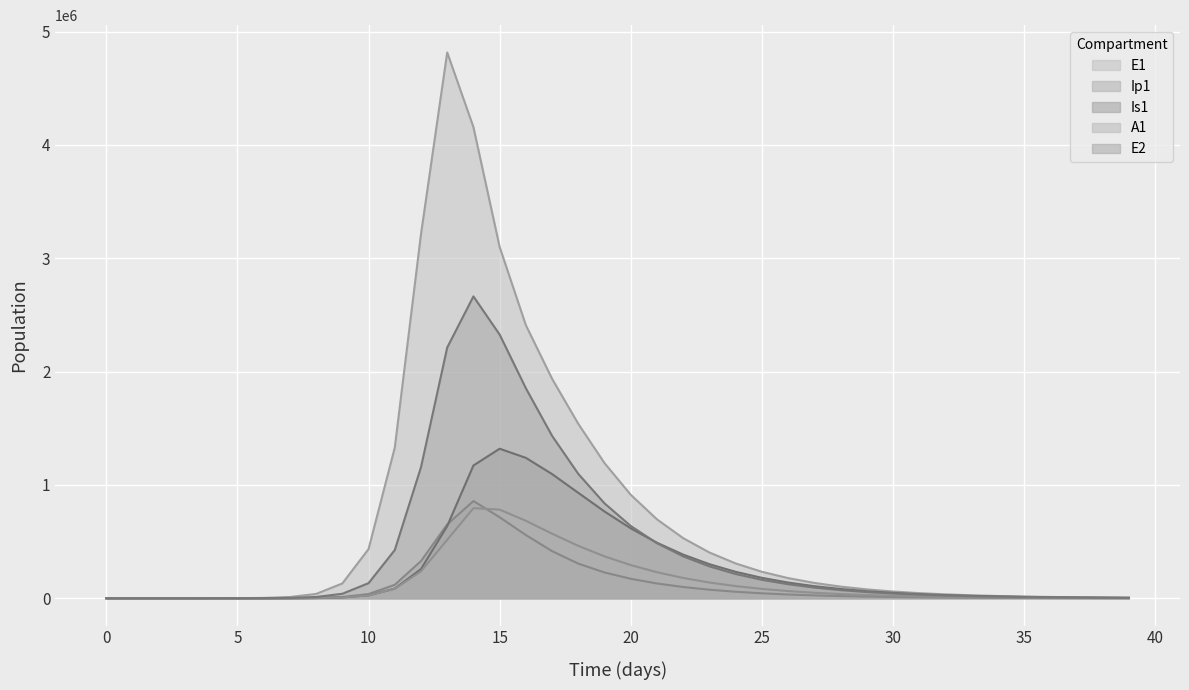

Where is Ip1 nearest to the value 428945?

17